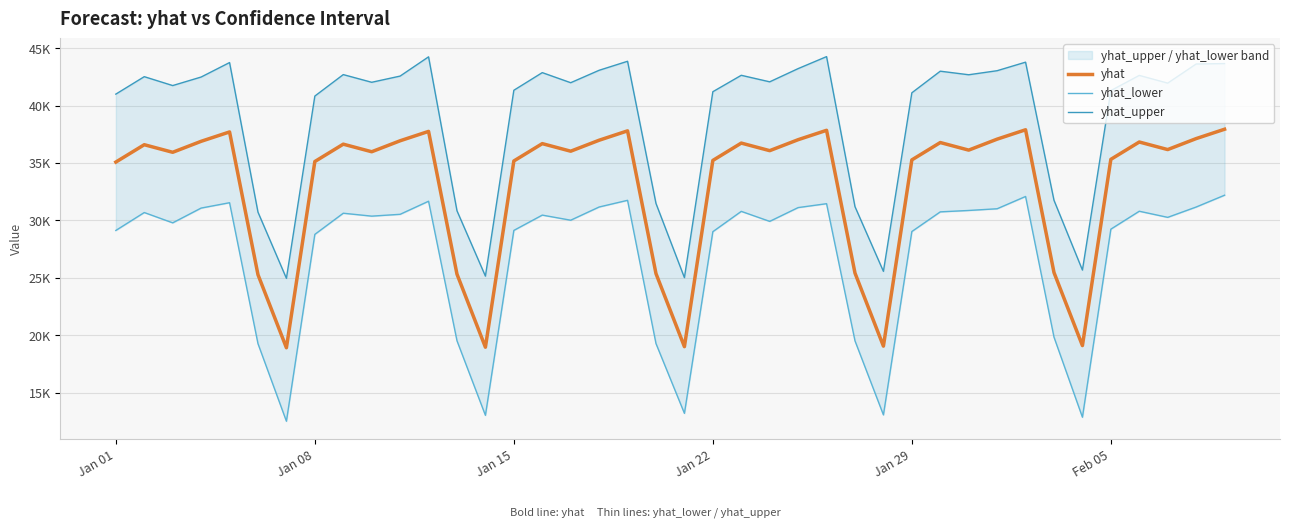

True or false: yhat_lower and yhat_upper intersect in this chart.

False